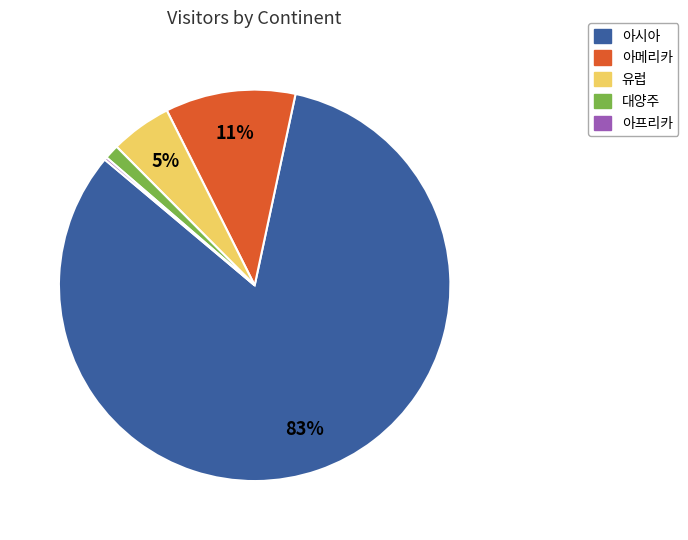

Combined, do 대양주 and 아시아 account for over 50%?

Yes